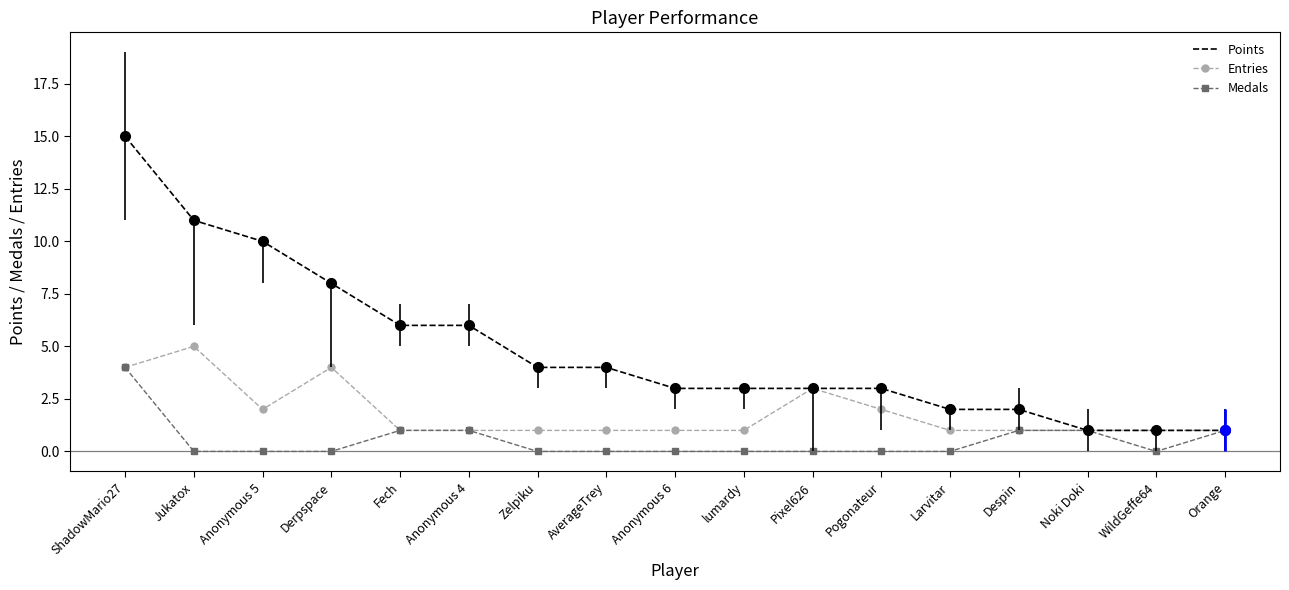

True or false: Points has a value of 6 at AverageTrey.

False